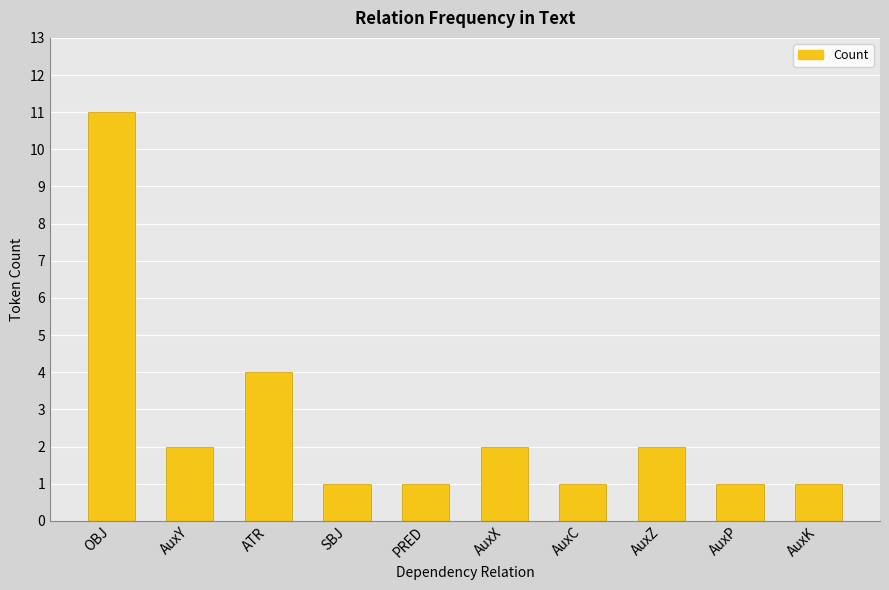

What is the maximum value shown in the chart?

11